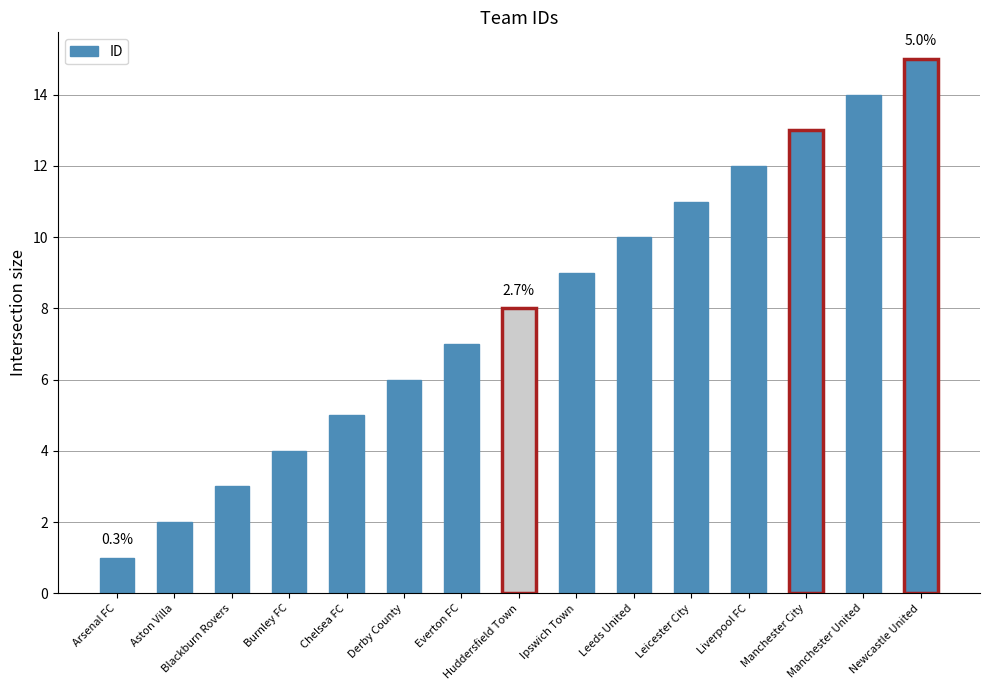

Reading left to right, what are all the values shown in this chart?

1	2	3	4	5	6	7	8	9	10	11	12	13	14	15